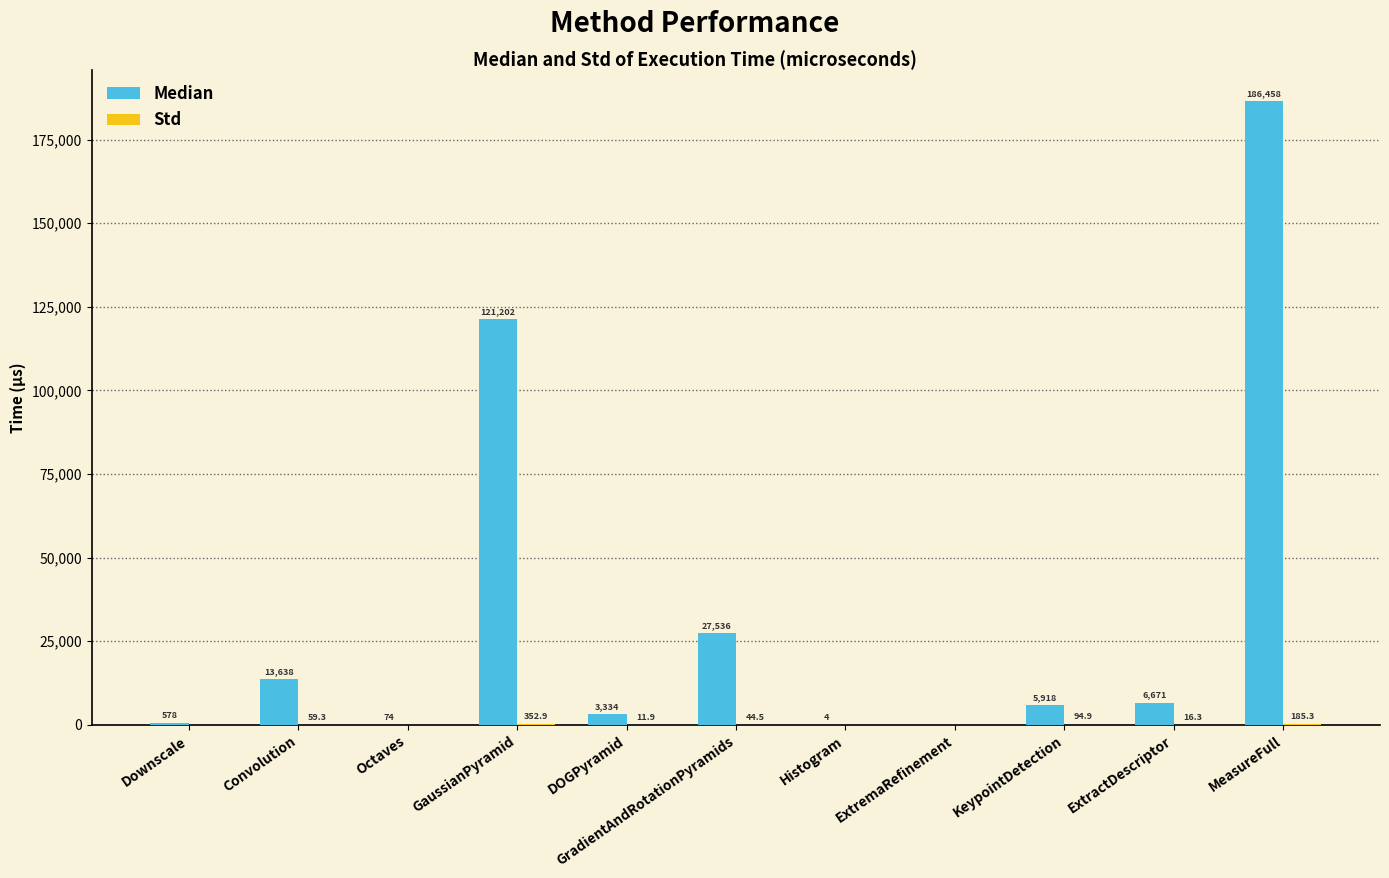

What is the greatest value displayed?

186458.0